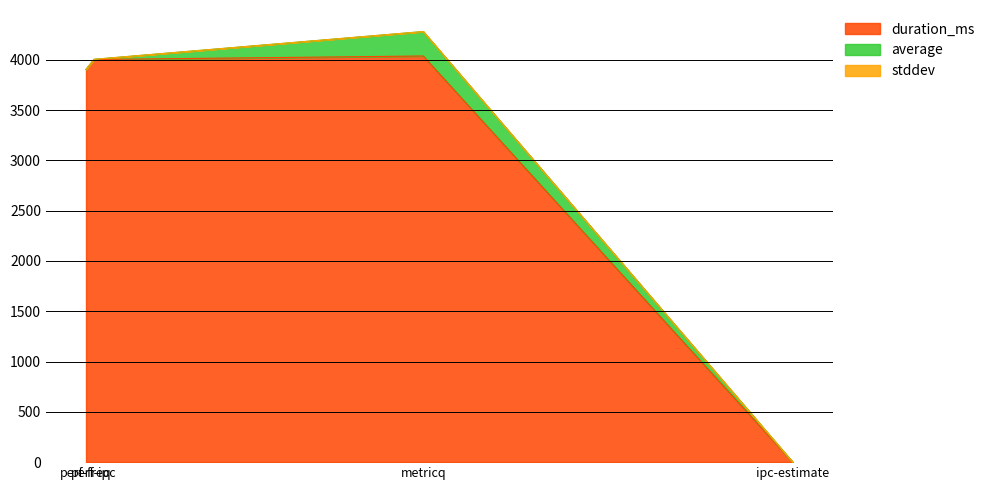

At how many categories does at least one series exceed 3046?

3